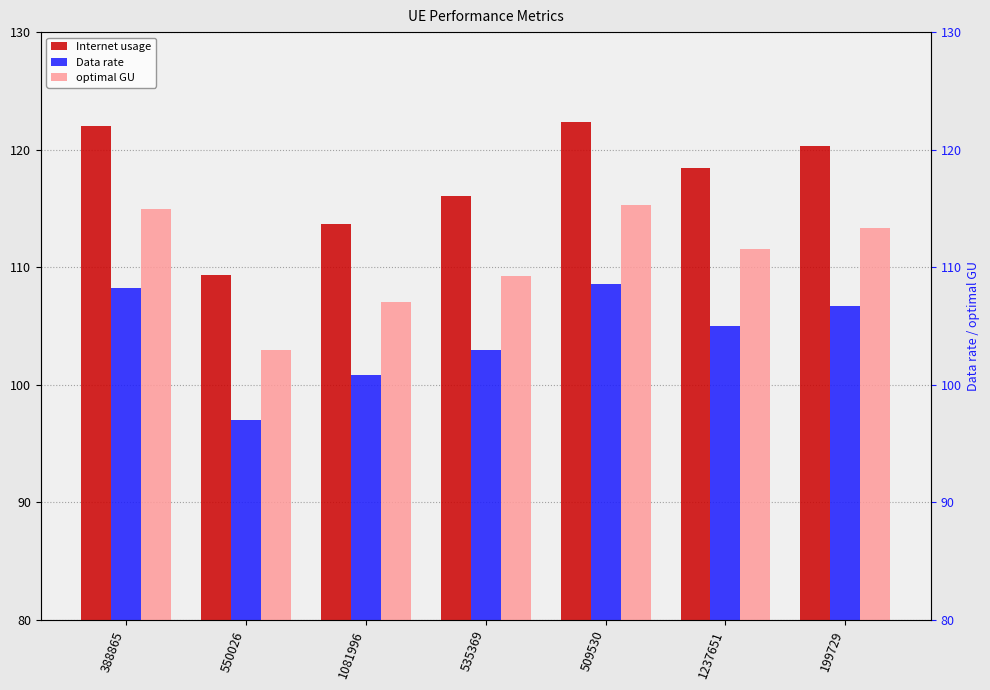

What position from the left is 388865?

1